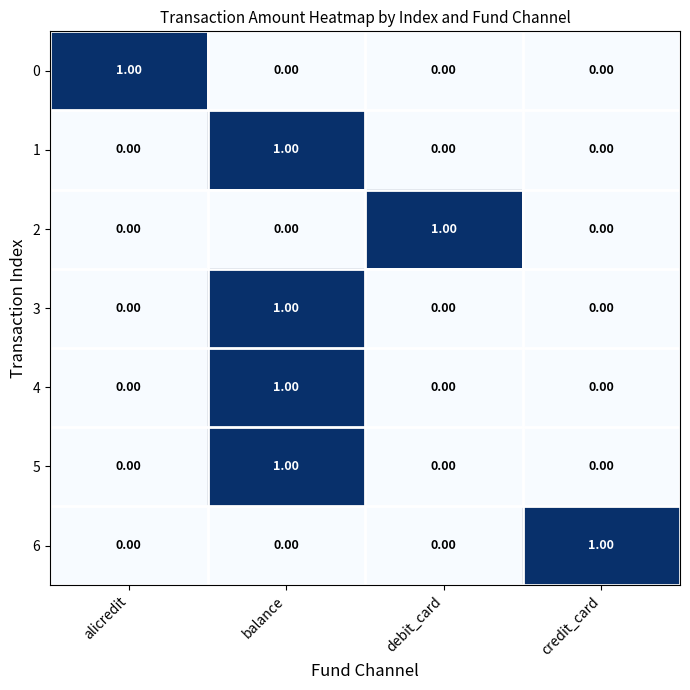

Which category has the highest value in the 3 series?

balance